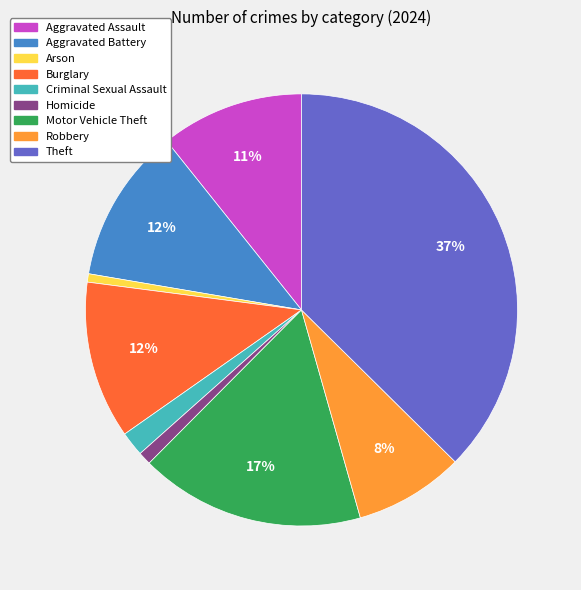

Combined, do Criminal Sexual Assault and Arson account for over 50%?

No